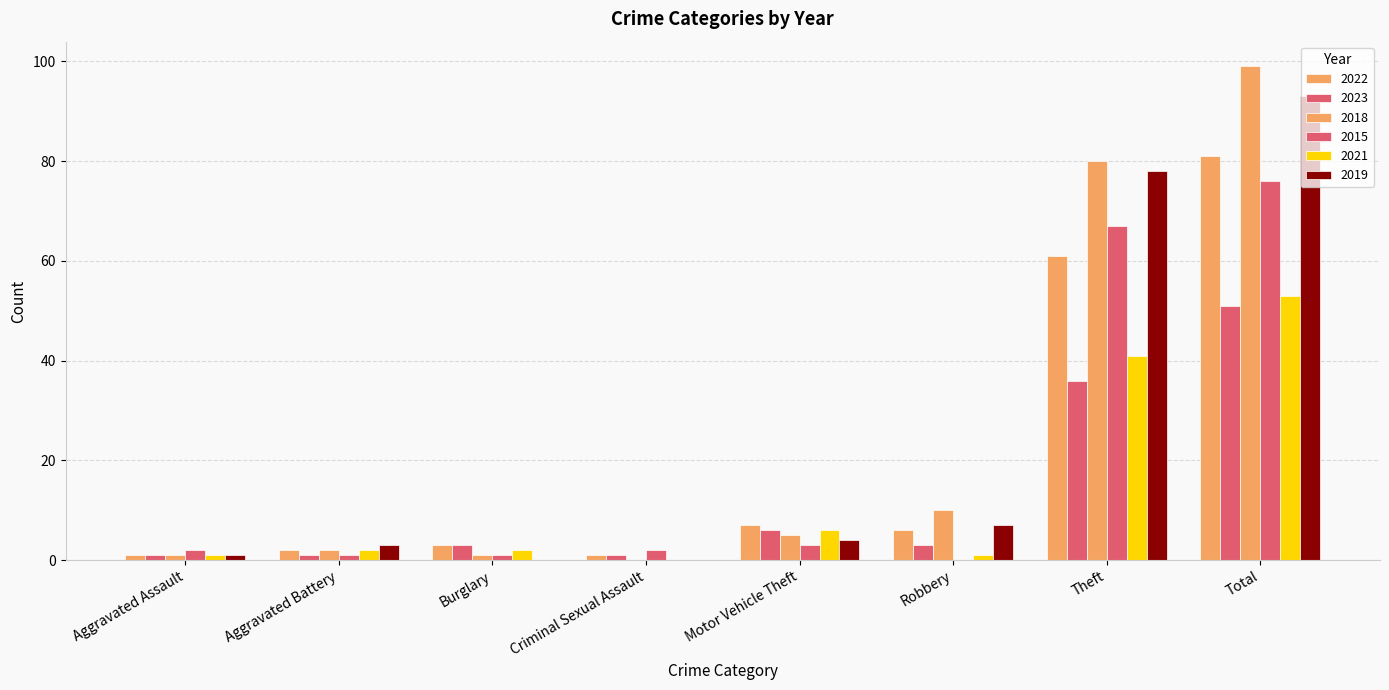

What is the label of the 2nd bar from the right?

Theft